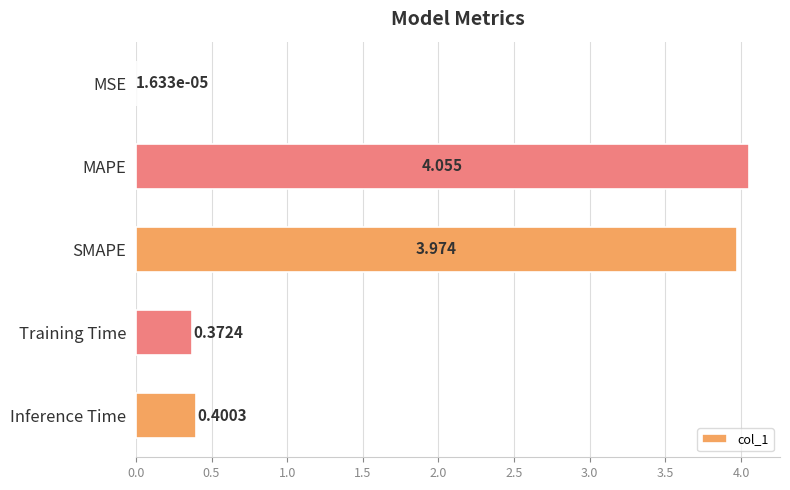

Which category has the highest value across all series?

MAPE